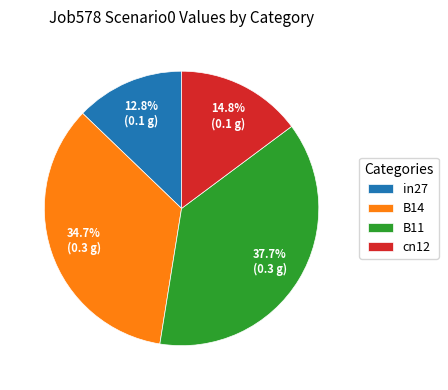

To the nearest percent, what is the average slice percentage?

25%